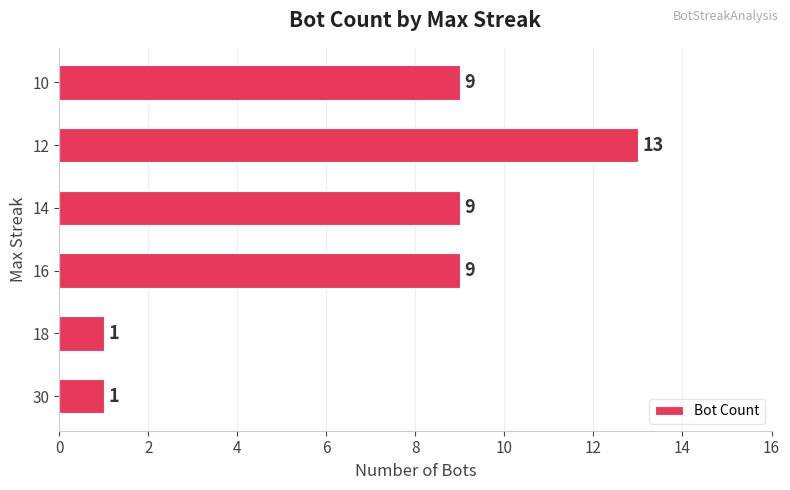

What is the sum of the values at 30 and 12?

14